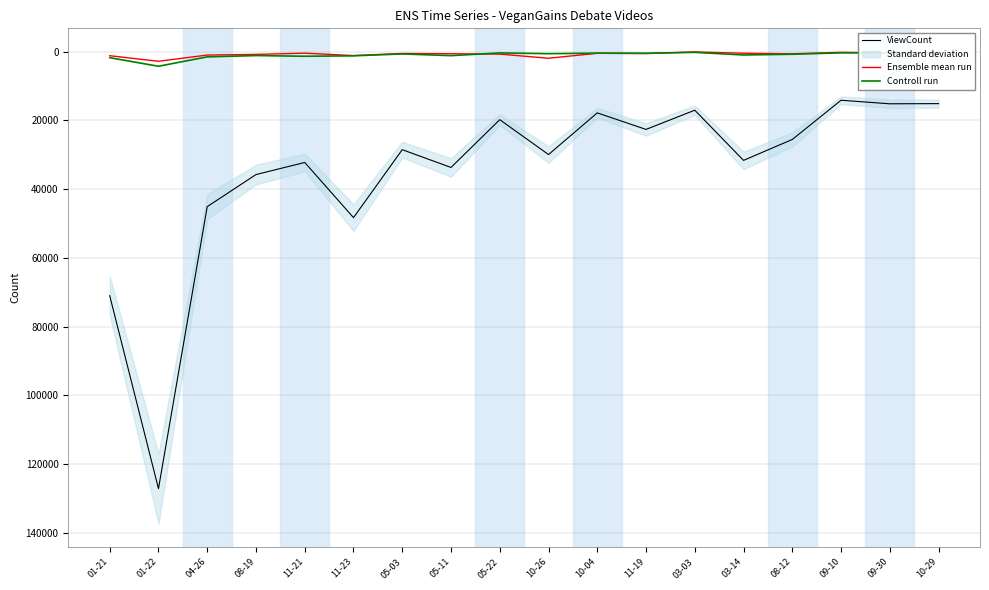

True or false: ViewCount and Ensemble mean run intersect in this chart.

False